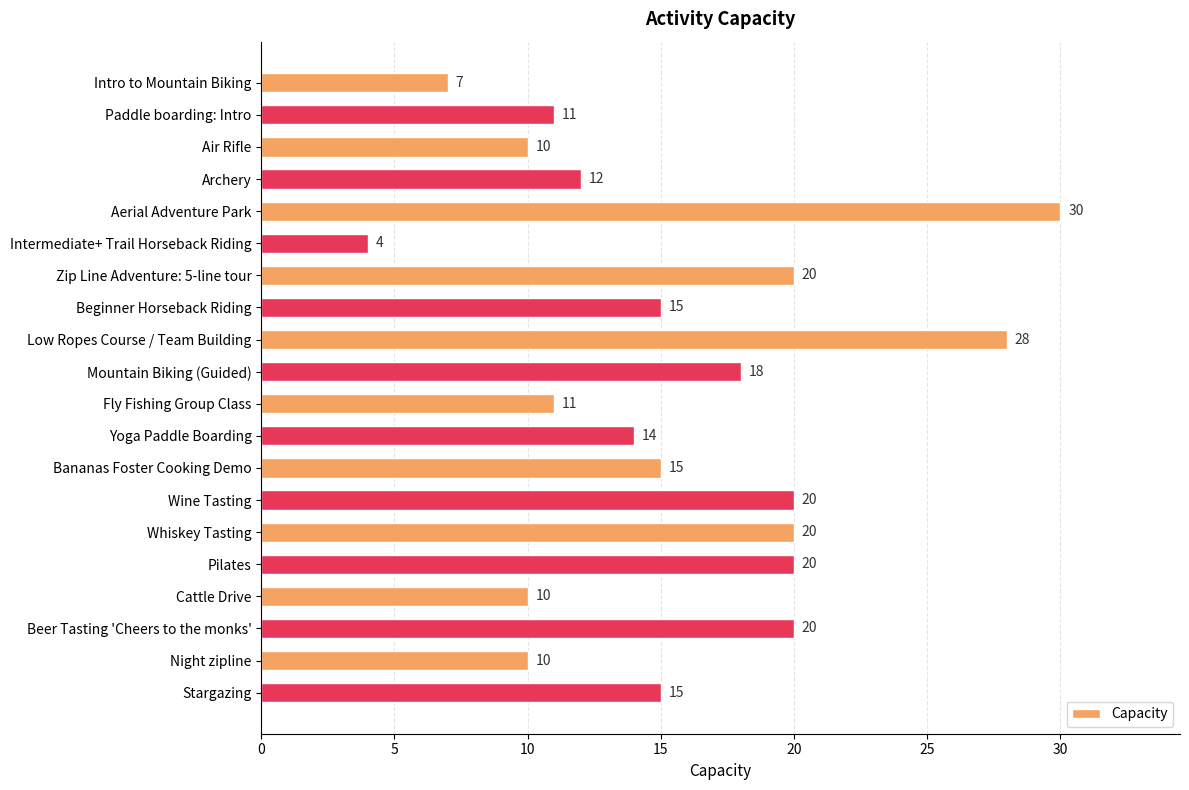

What is the difference between the second highest and second lowest values?

21